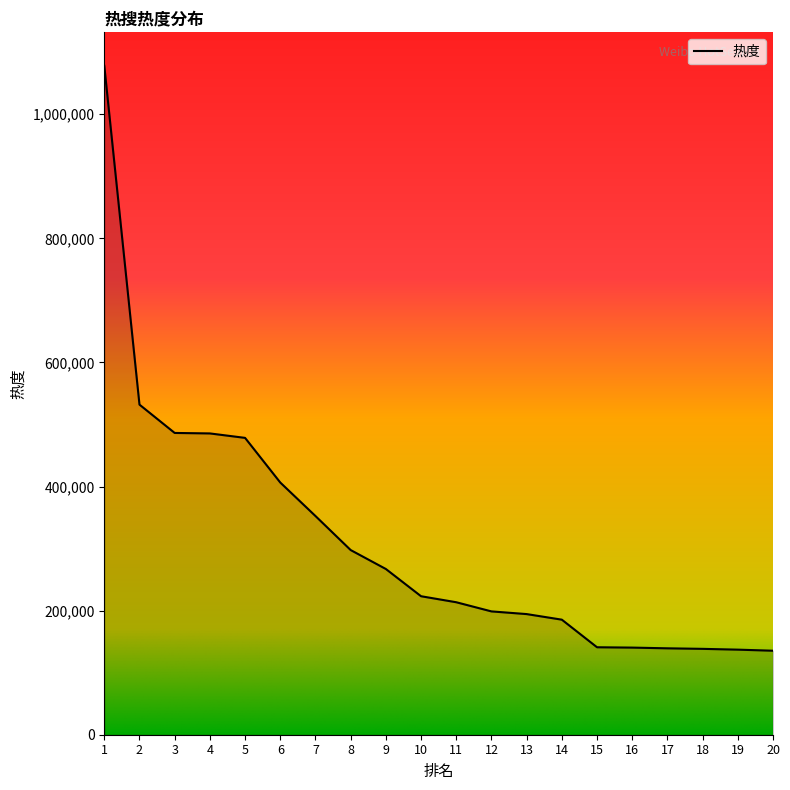

Is it true that the value at 17 is 91941?

False